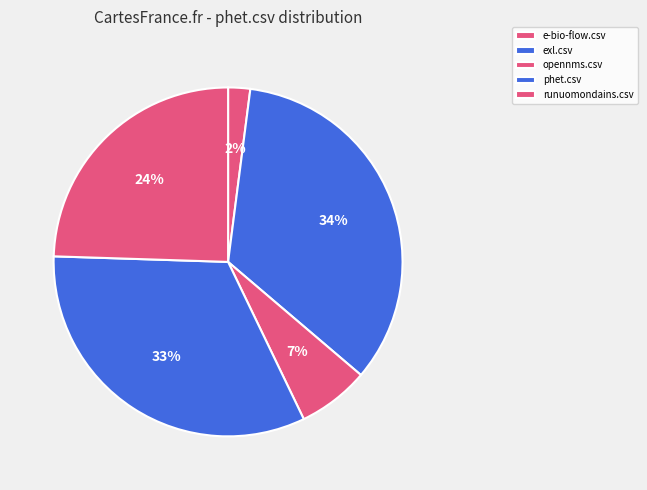

Which slice is the largest?

exl.csv